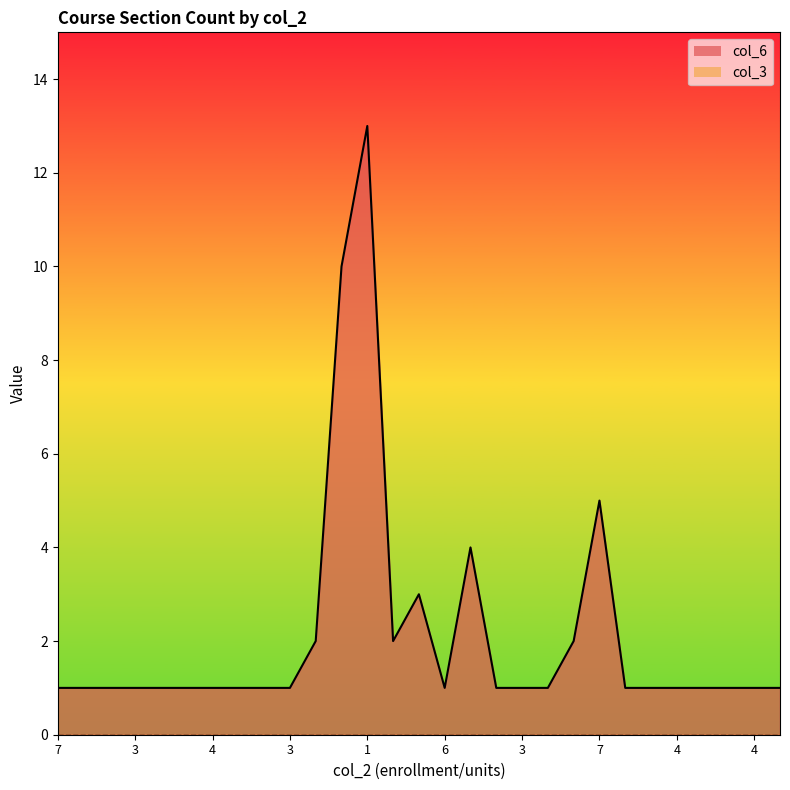

What is the maximum value for col_6 line?

13